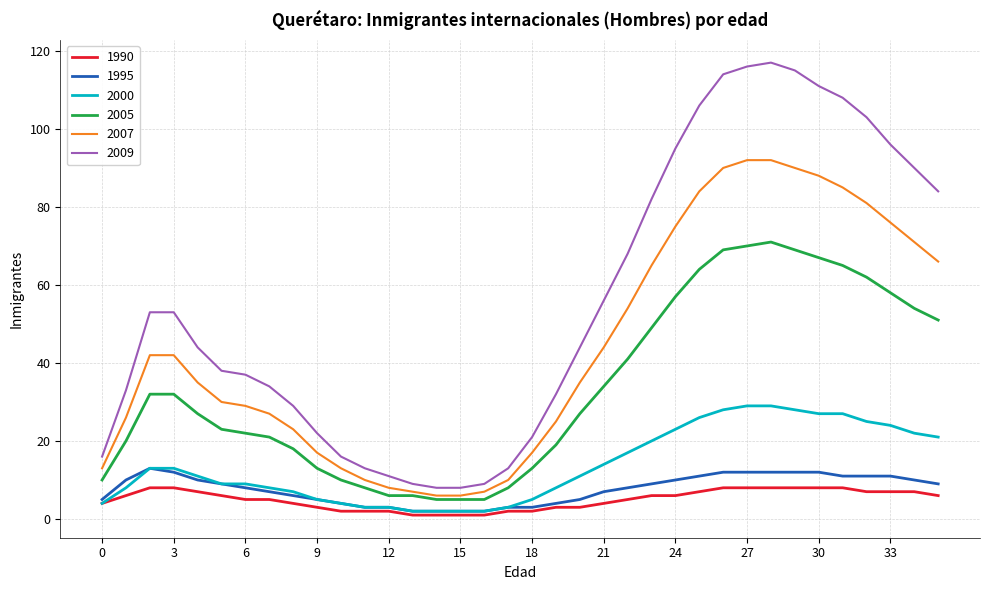

What is the lowest value of the 2005 series?

5